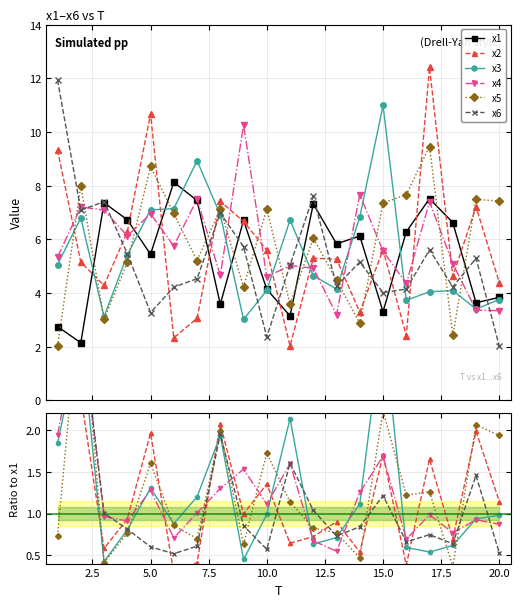

Is this an area chart (filled region under the line)?

No